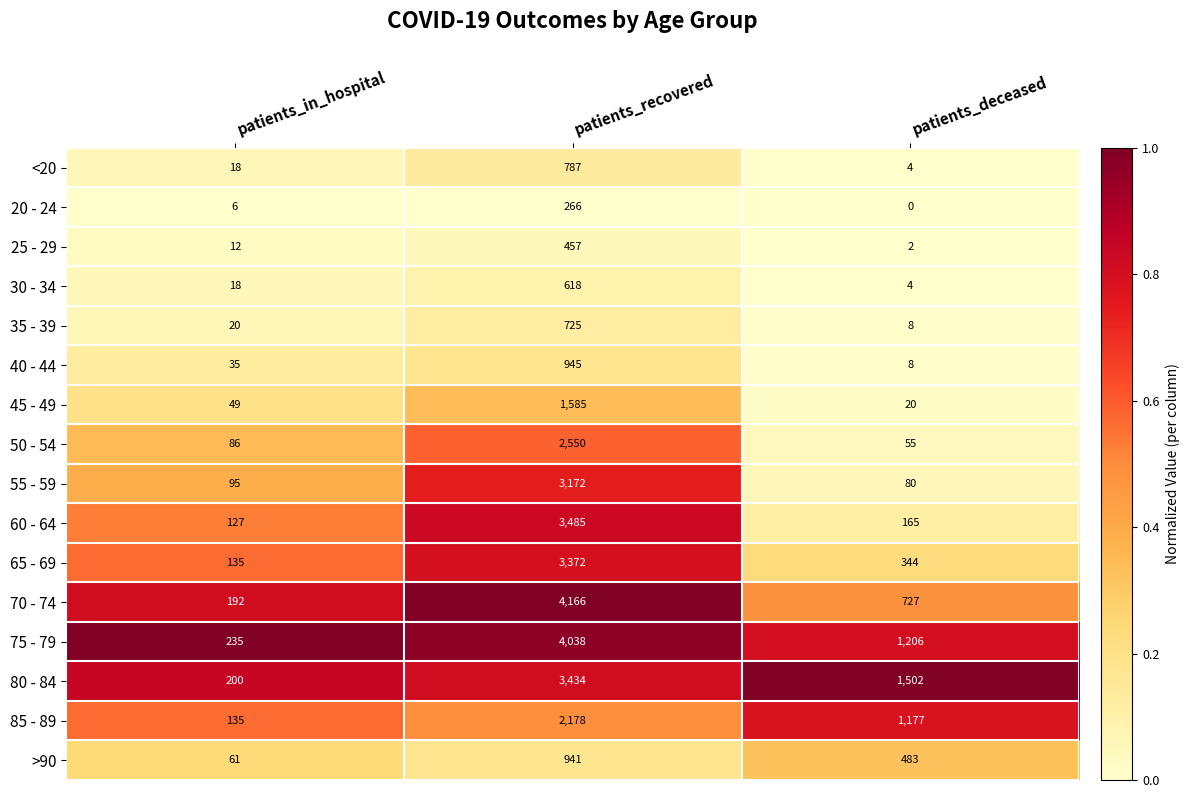

At which category is the sum across all series the highest?

patients_recovered